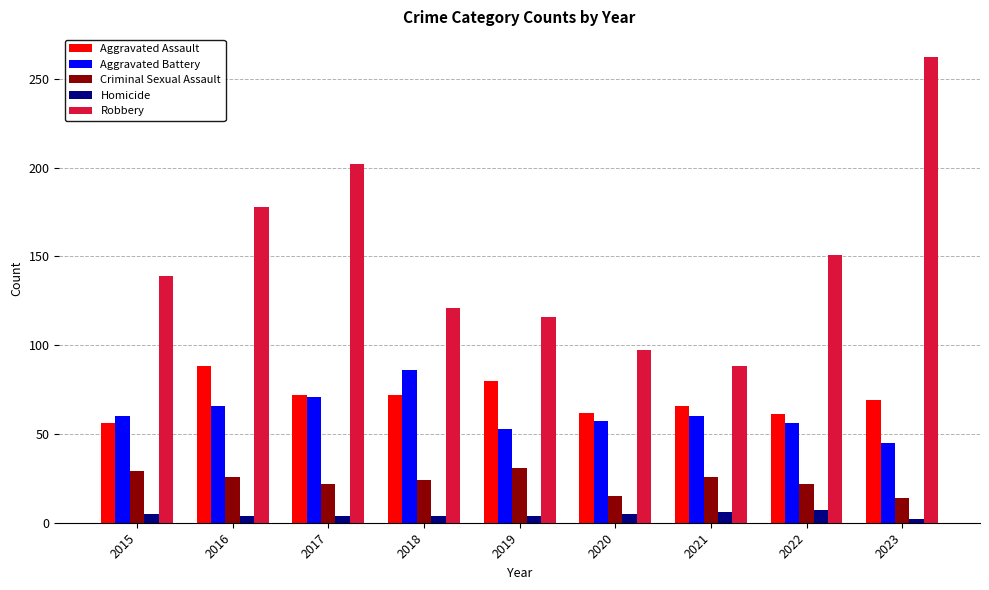

The value of Homicide at 2018 is 4. True or false?

True